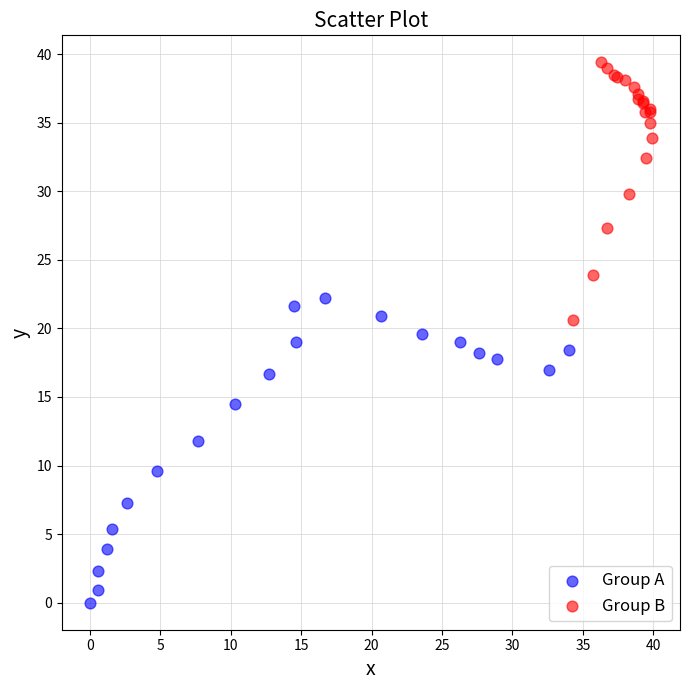

Which series contains the highest Y value?

Group B